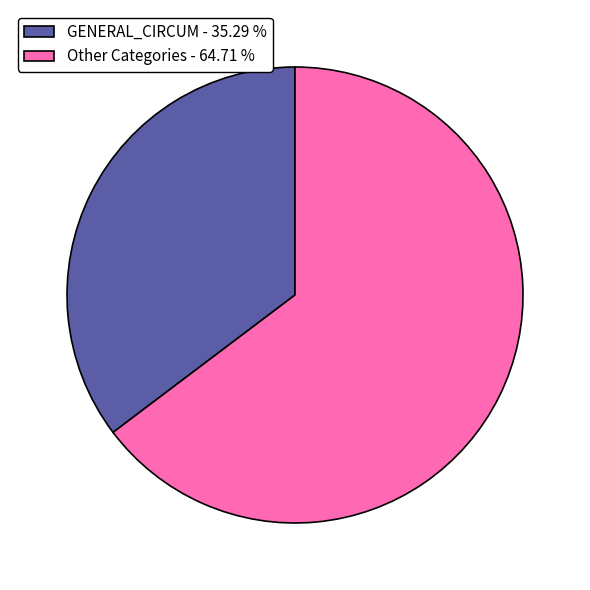

How many segments does this pie chart have?

2